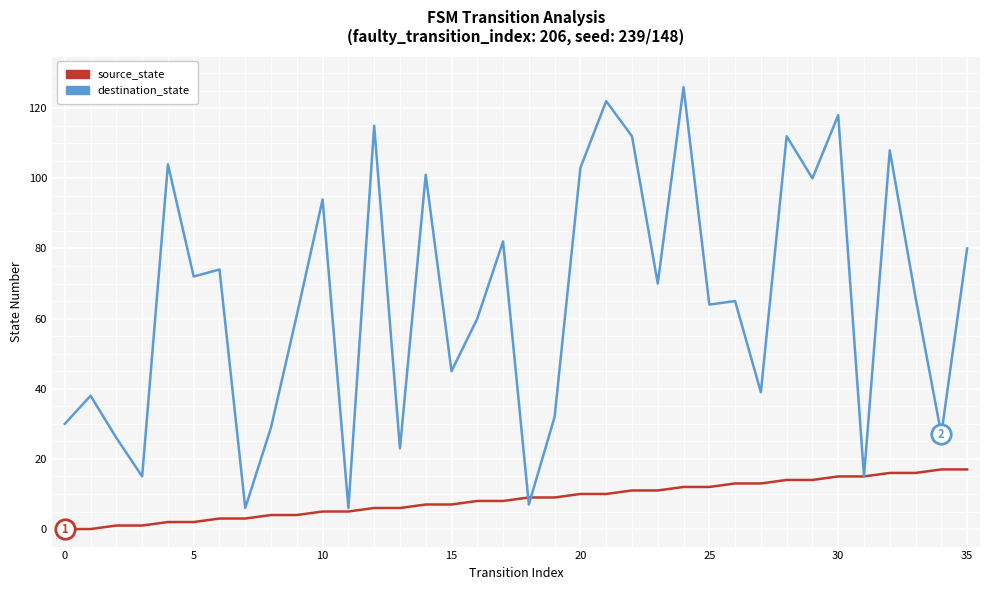

Which series has the largest total across all categories?

destination_state